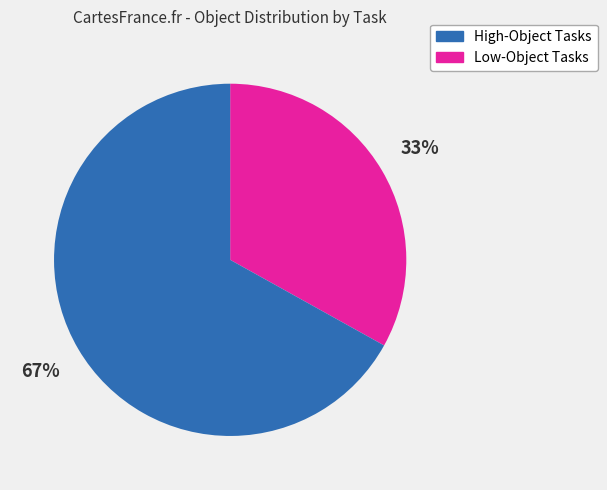

To the nearest percent, what is the average slice percentage?

50%